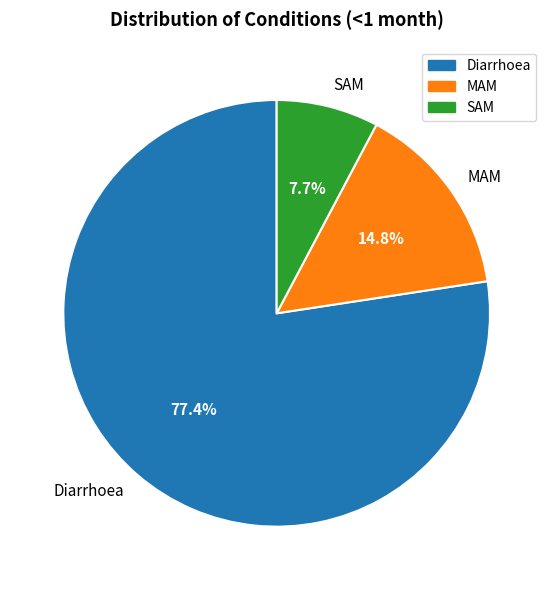

Is there a majority slice in this chart?

Yes